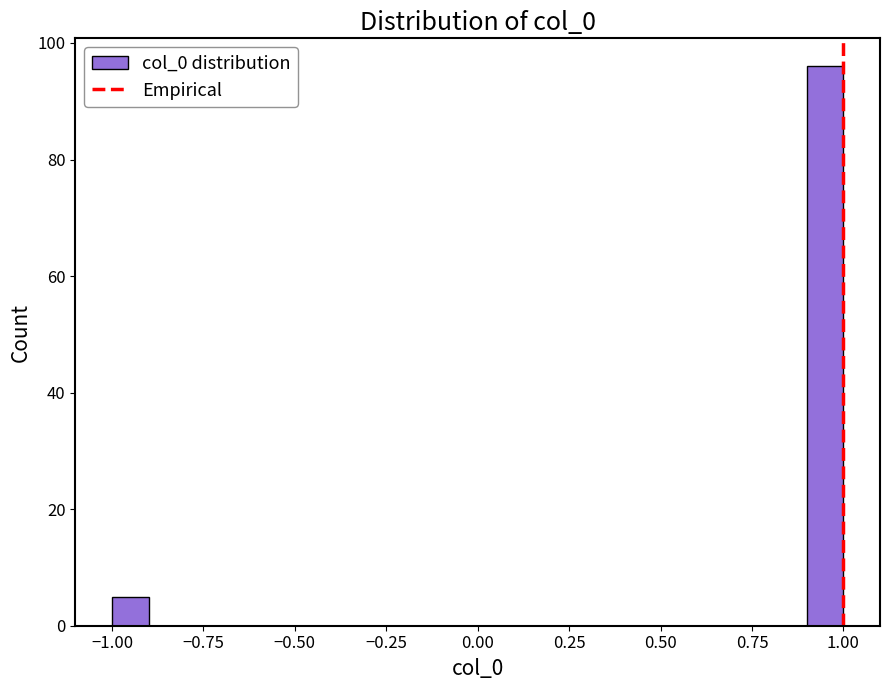

Around what value on the x-axis is the tallest bar? Give the approximate position of its centre, as read against the axis.

0.95